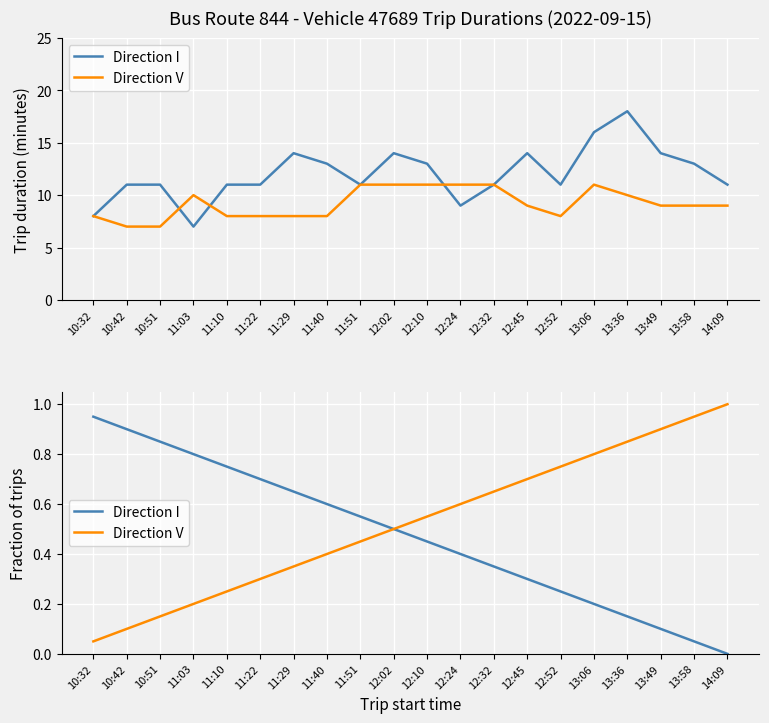

Is this an area chart (filled region under the line)?

No